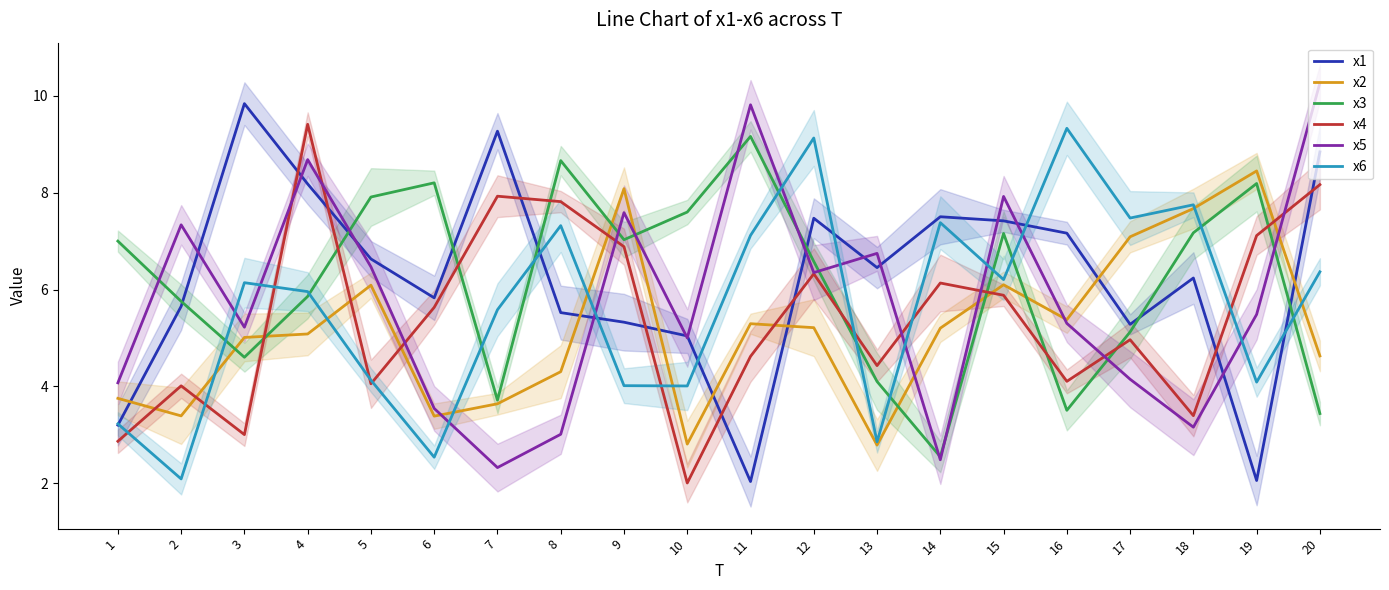

Which series ends up on top after the final intersection of x3 and x6?

x6